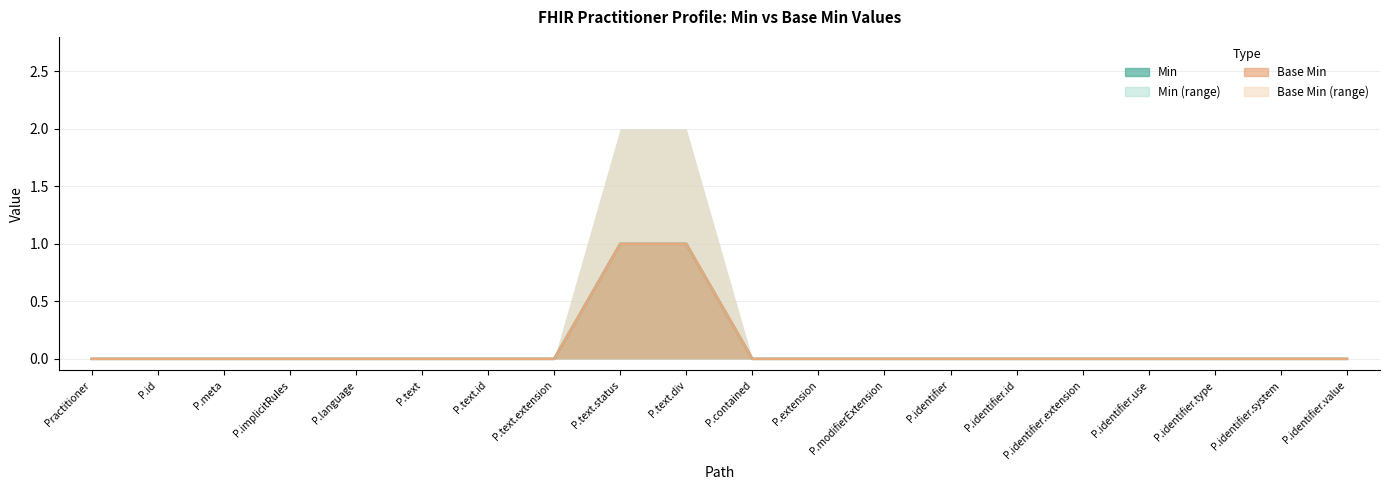

The value of Min at P.meta is -1. True or false?

False